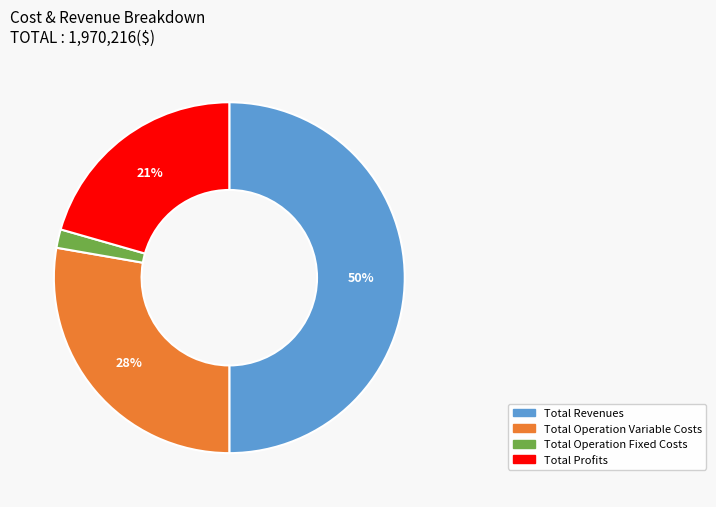

Which has a higher value, Total Profits or Total Operation Fixed Costs?

Total Profits